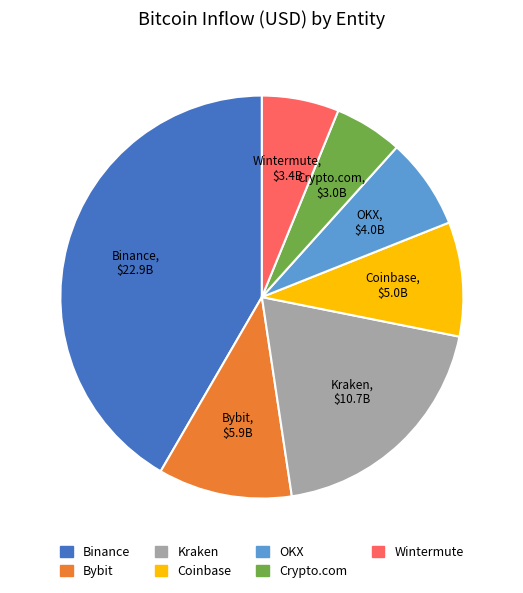

Is Binance the majority of the pie?

No